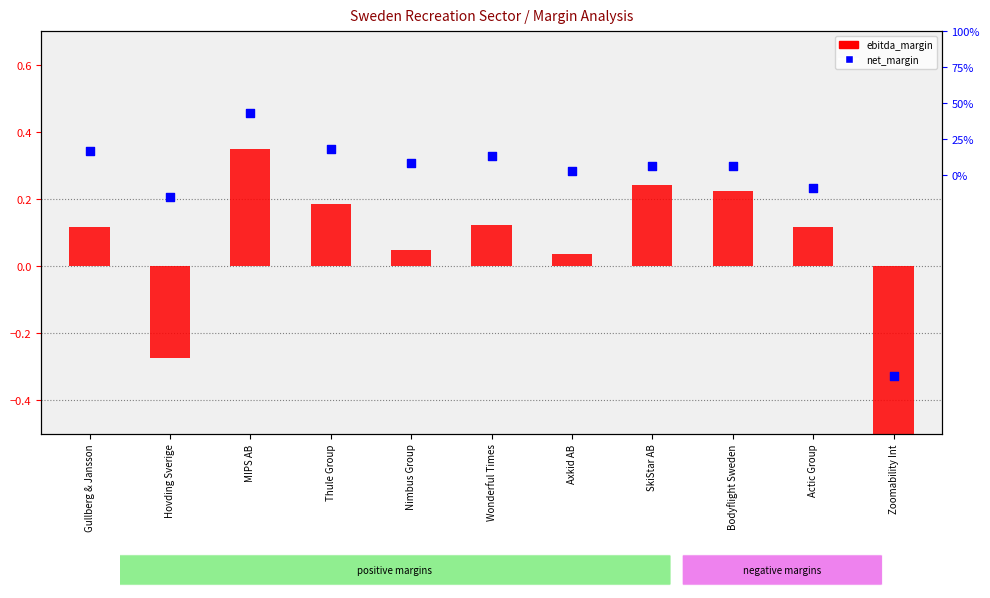

Is the value of net_margin at Nimbus Group greater than the value of ebitda_margin at Zoomability Int?

Yes